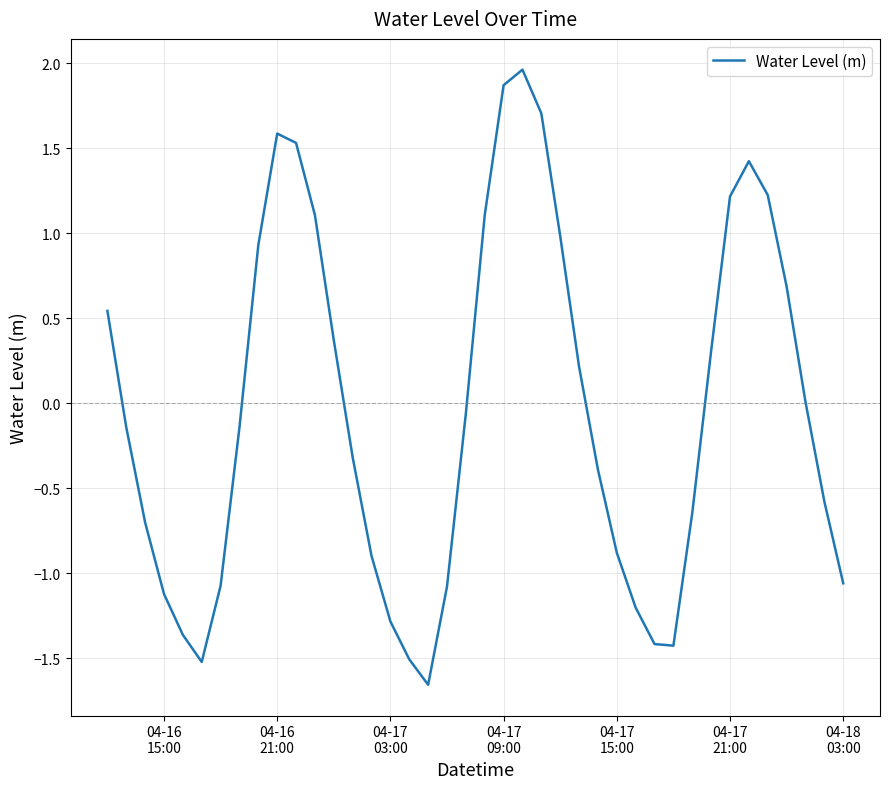

How many distinct data groups are displayed?

1